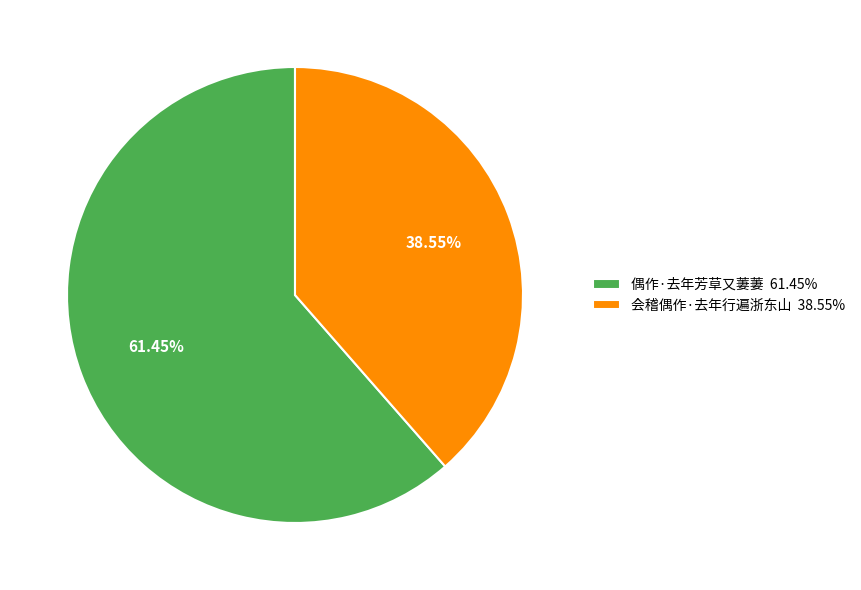

To the nearest percent, what percentage of the pie is 会稽偶作·去年行遍浙东山?

39%